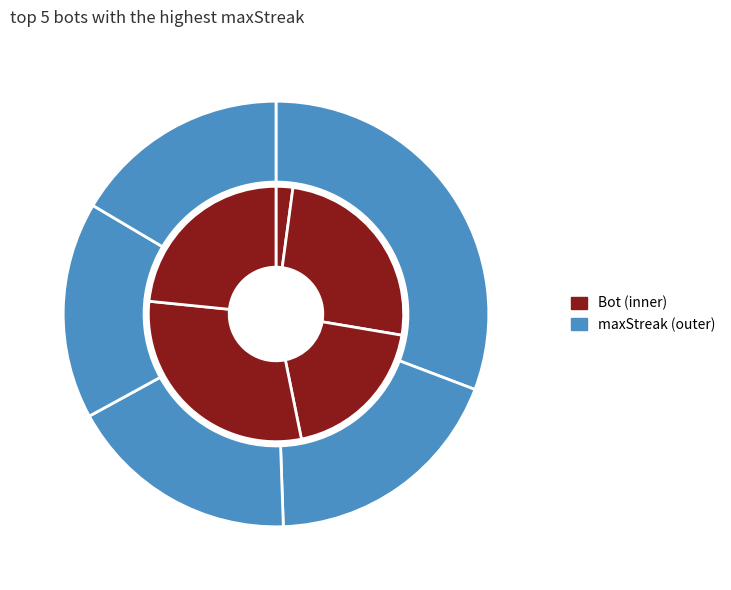

Which slice is the largest?

Bot 1